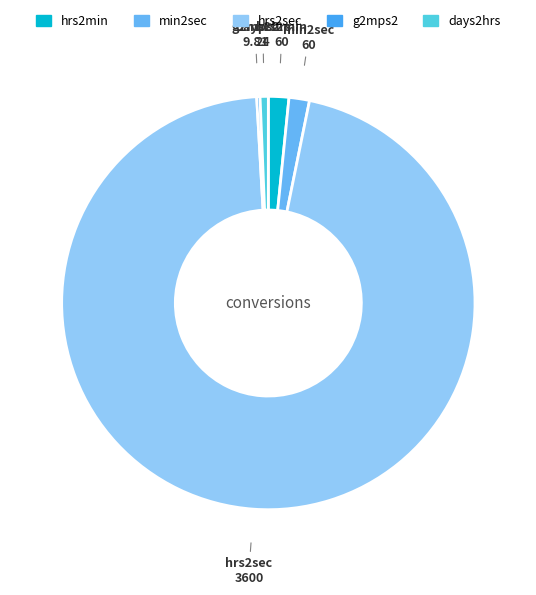

Combined, do min2sec and hrs2sec account for over 50%?

Yes